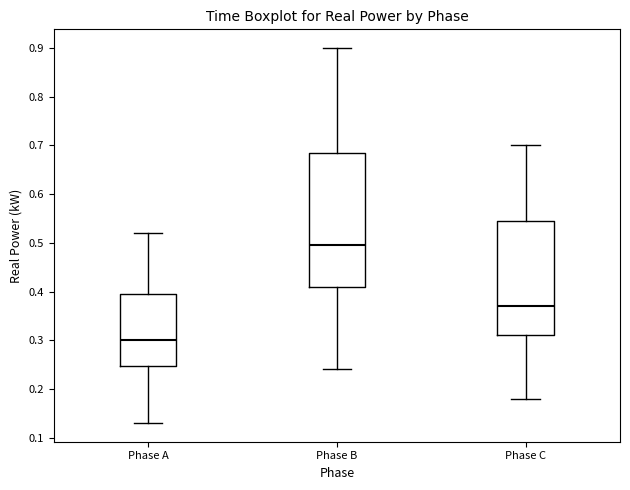

Which box's median line is the lowest?

Phase A